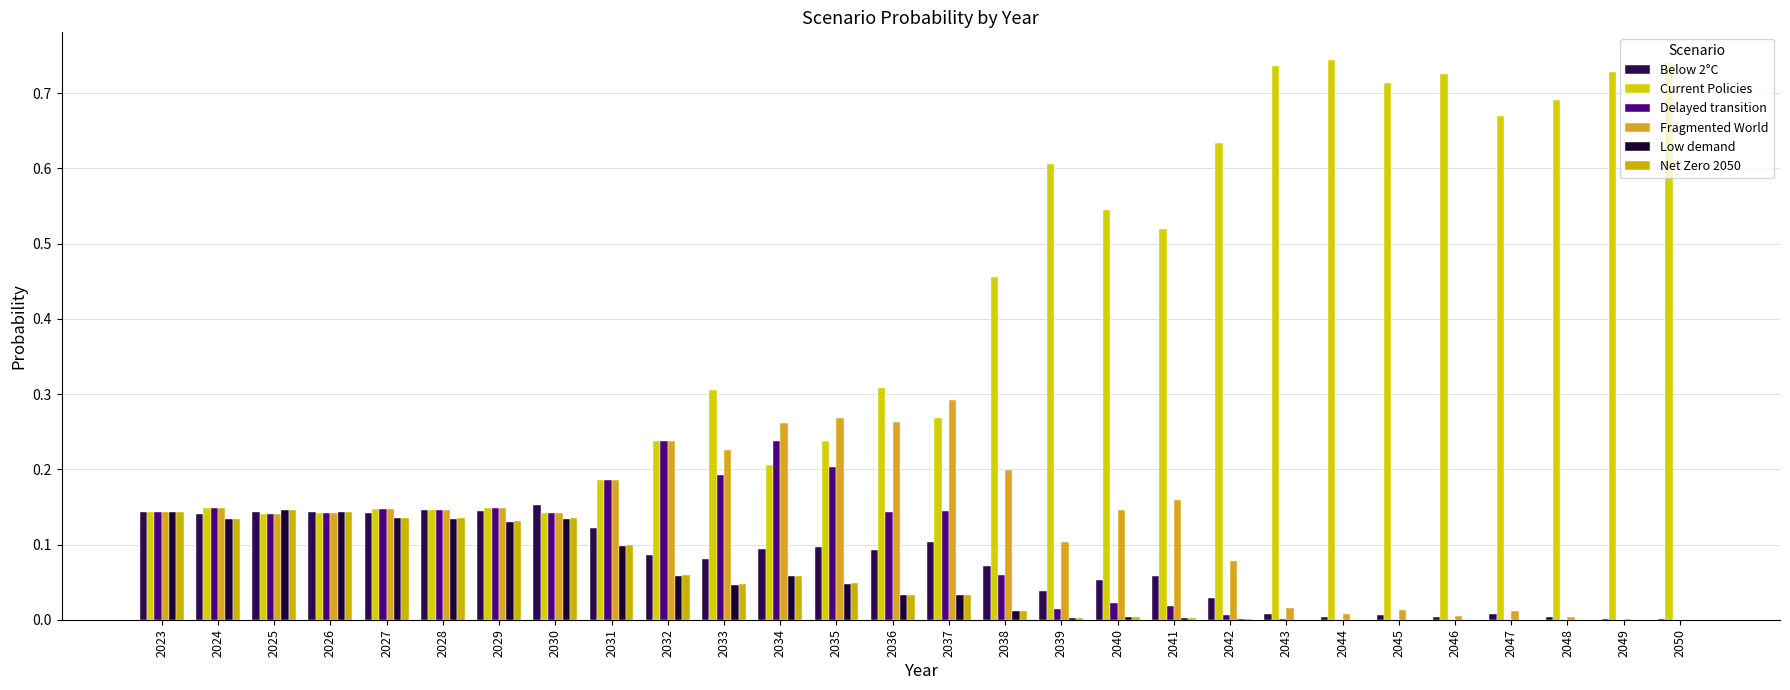

What is the sum of the Delayed transition values at 2031 and 2040?

0.2